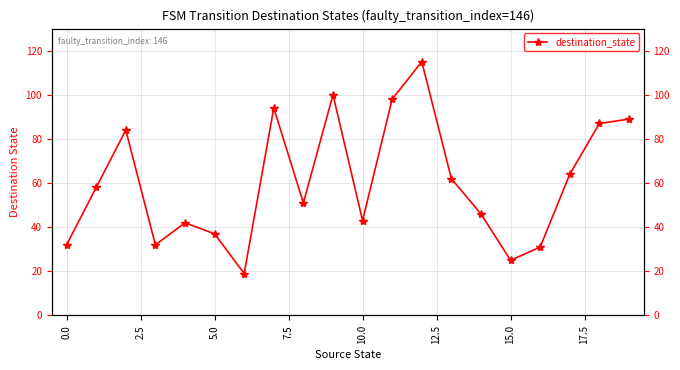

What is the average value?

60